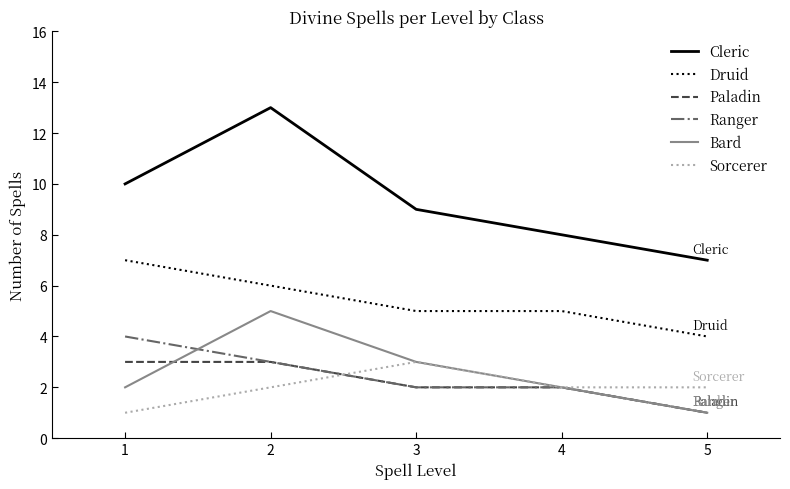

What is the total value across all series at 1?

27